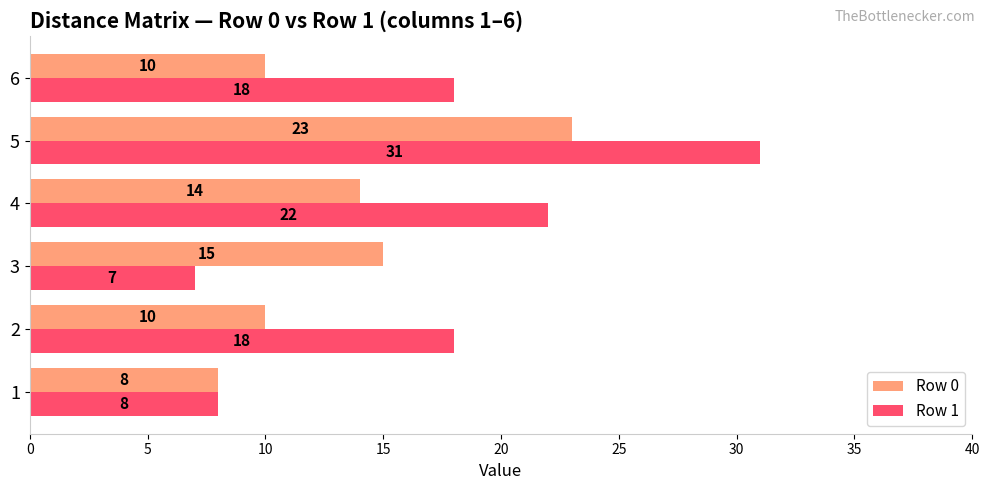

The Row 0 series shows 15 at 3. True or false?

True